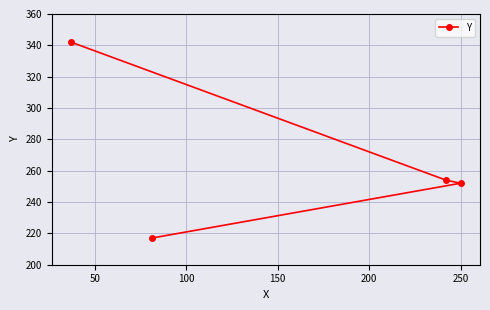

What is the average value?

266